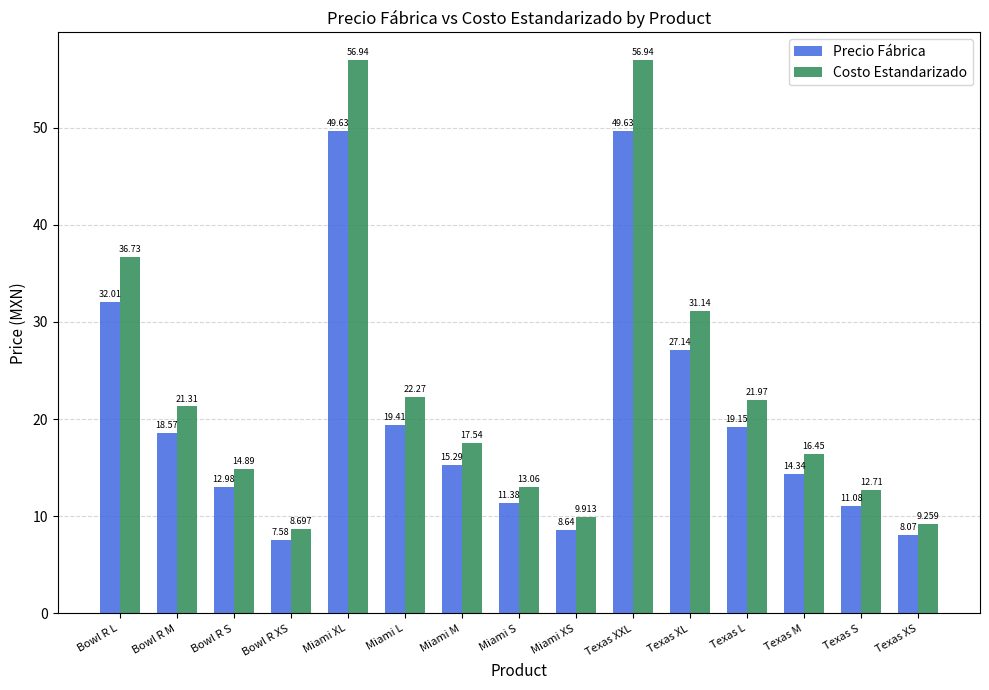

What is the label of the 9th bar from the left?

Miami XS